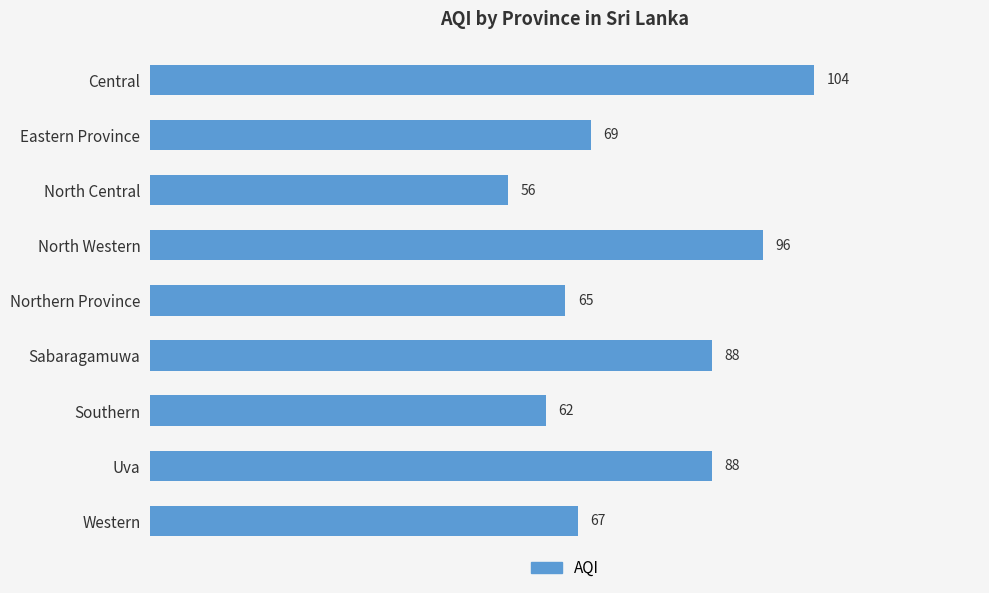

What is the ratio of the value at Central to the value at Uva?

1.2